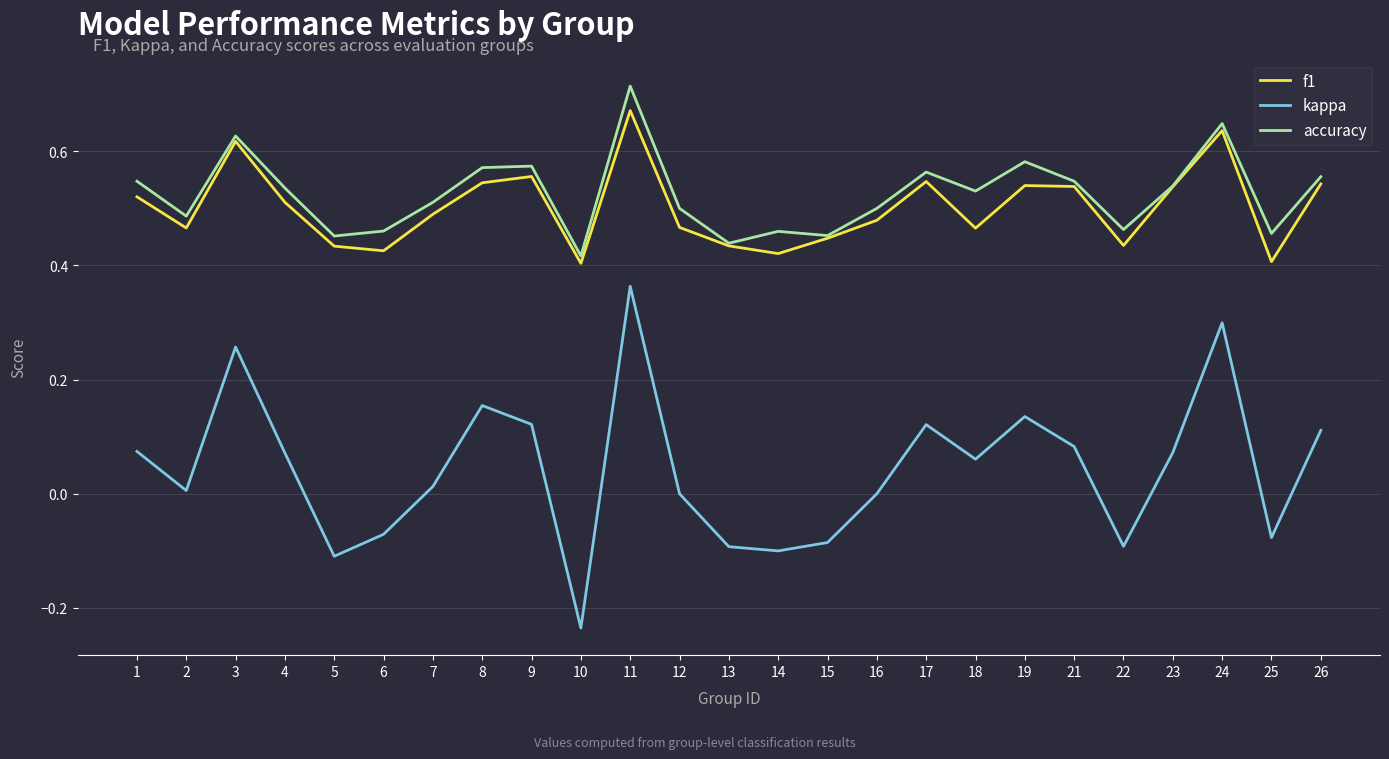

The accuracy series shows 0.5 at 5. True or false?

True